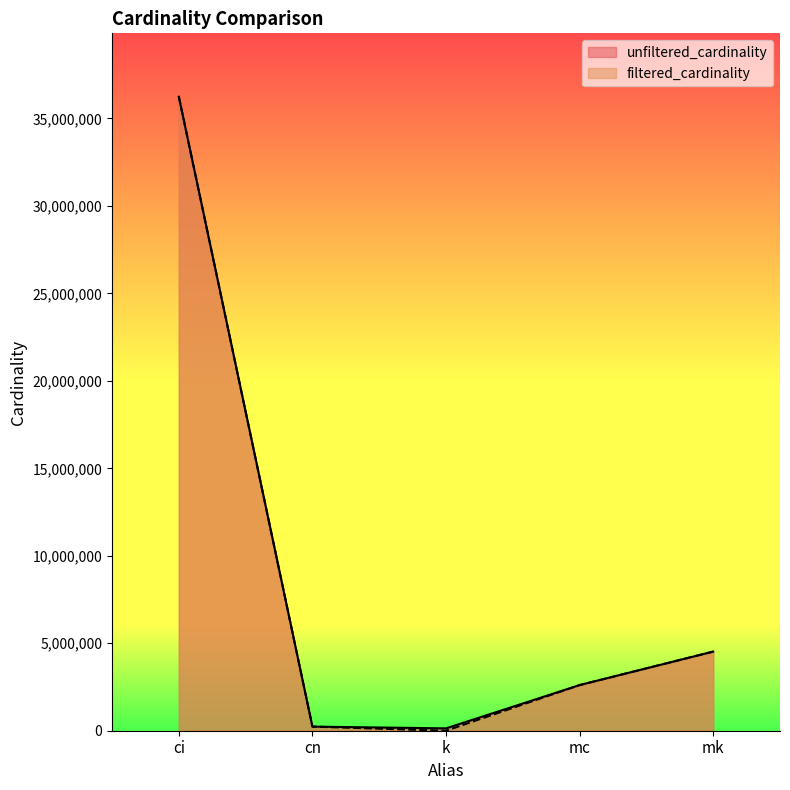

True or false: filtered_cardinality and unfiltered_cardinality cross at least once.

False